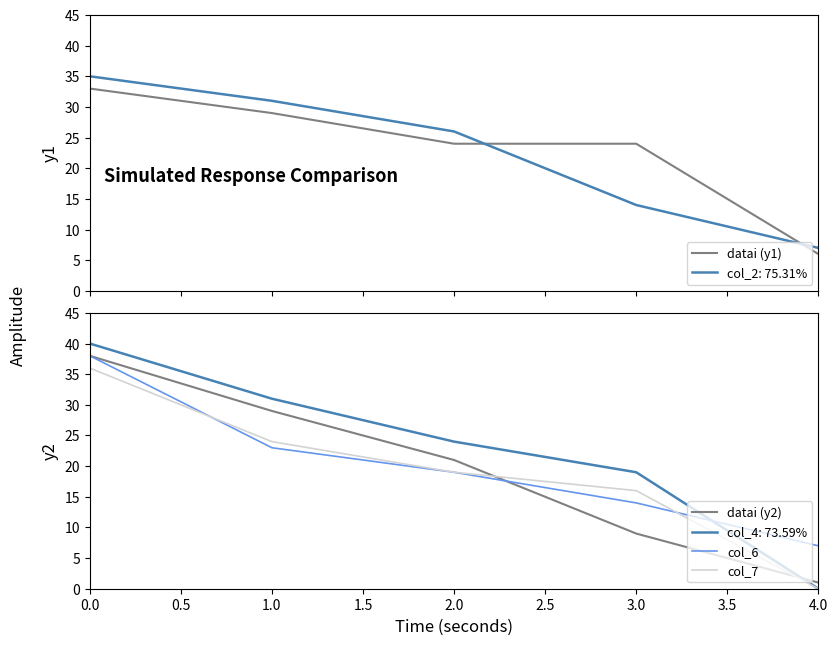

What is the minimum value for col_2: 75.31%?

7